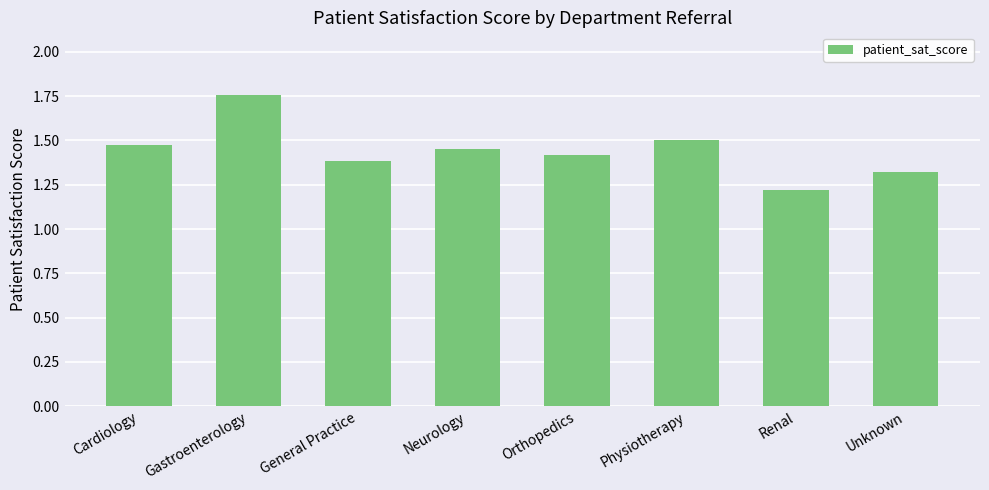

Between Renal and Orthopedics, which is larger?

Orthopedics